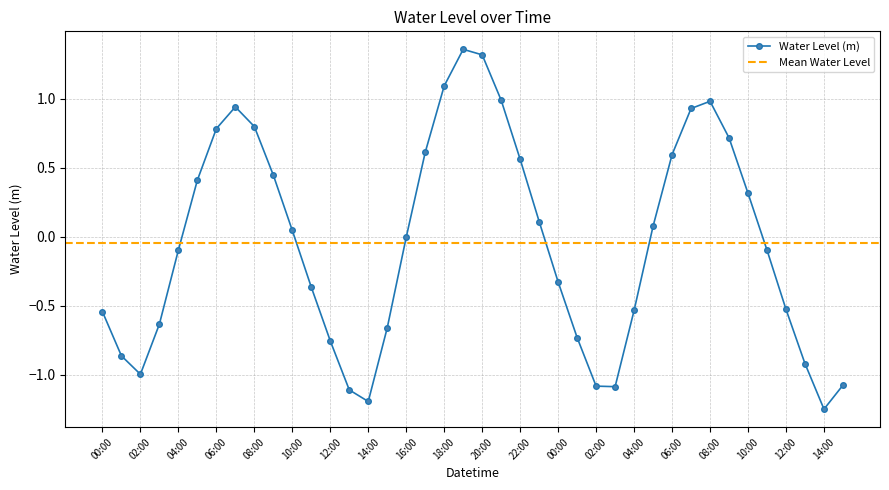

How many points are lower than both their immediate neighbors (excluding endpoints)?

4